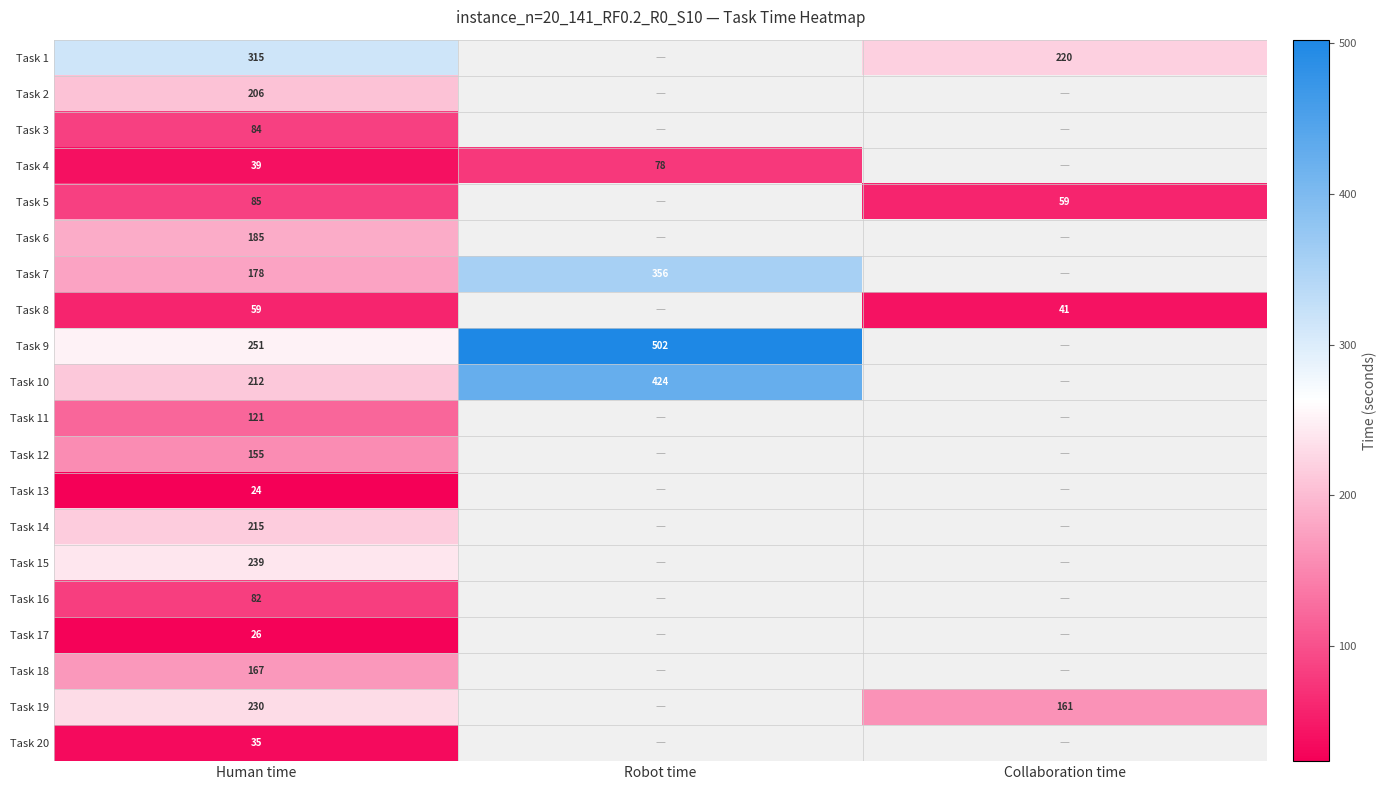

Rank the series at Human time from highest to lowest value.

Task 1, Task 9, Task 15, Task 19, Task 14, Task 10, Task 2, Task 6, Task 7, Task 18, Task 12, Task 11, Task 5, Task 3, Task 16, Task 8, Task 4, Task 20, Task 17, Task 13